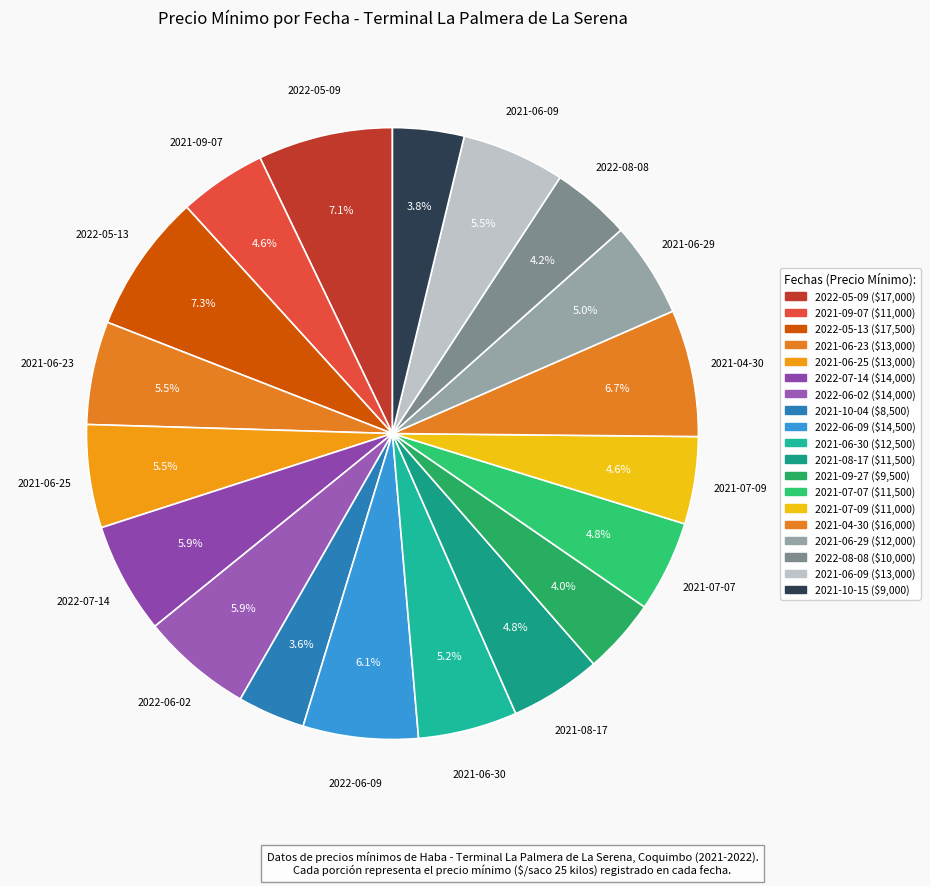

To the nearest percent, what portion does 2021-08-17 represent?

5%